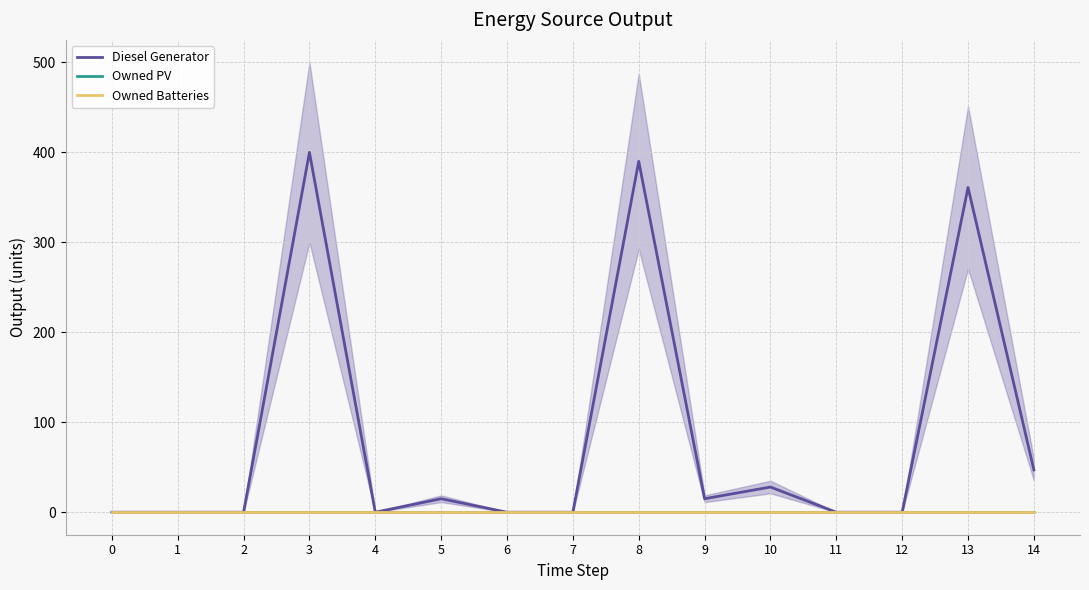

Reading right to left, list all the values displayed in this chart.

Diesel Generator: 47	361	0	0	28	15	390	0	0	15	0	400	0	0	0
Owned PV: 0	0	0	0	0	0	0	0	0	0	0	0	0	0	0
Owned Batteries: 0	0	0	0	0	0	0	0	0	0	0	0	0	0	0